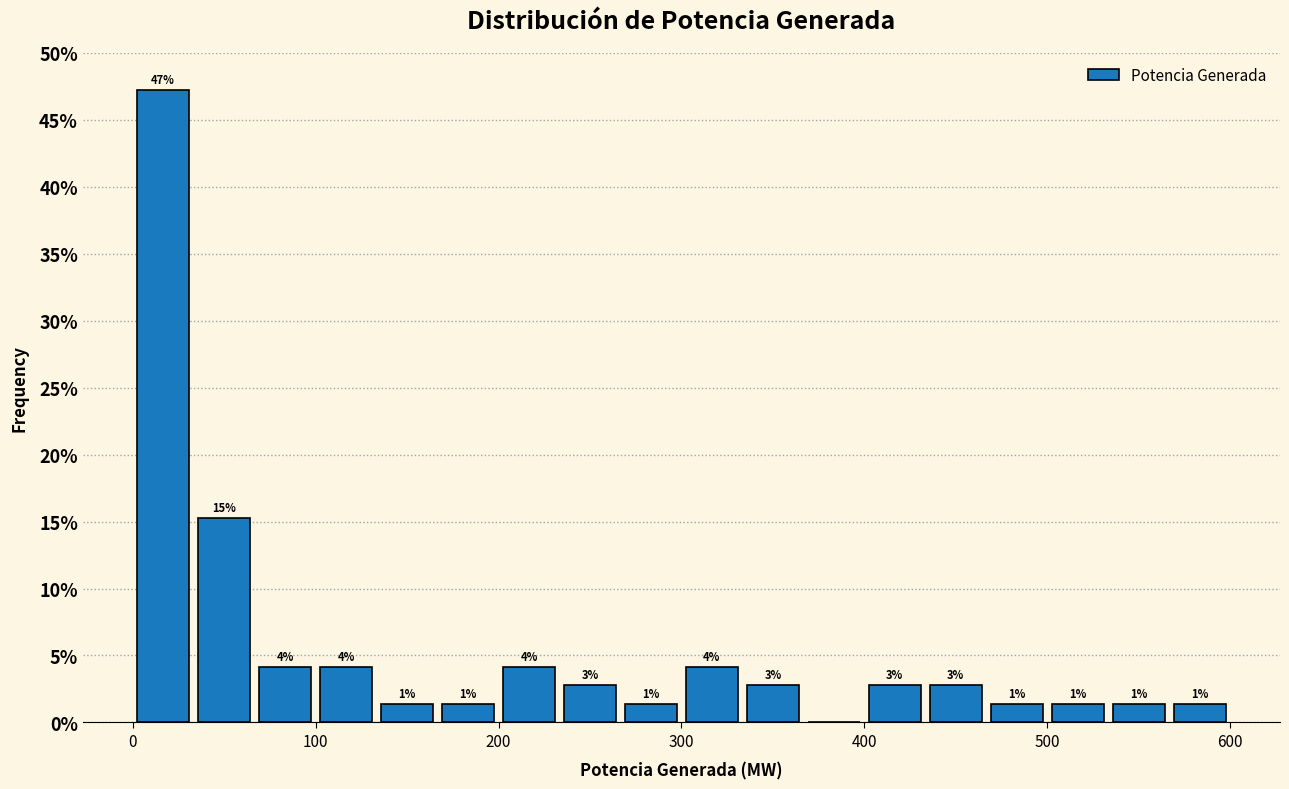

Around what value on the x-axis is the tallest bar? Give the approximate position of its centre, as read against the axis.

20